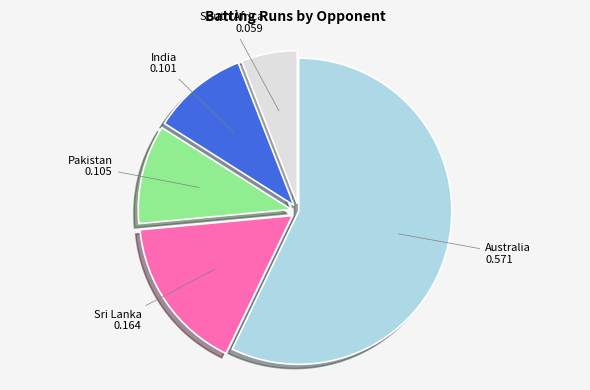

Is there a majority slice in this chart?

Yes